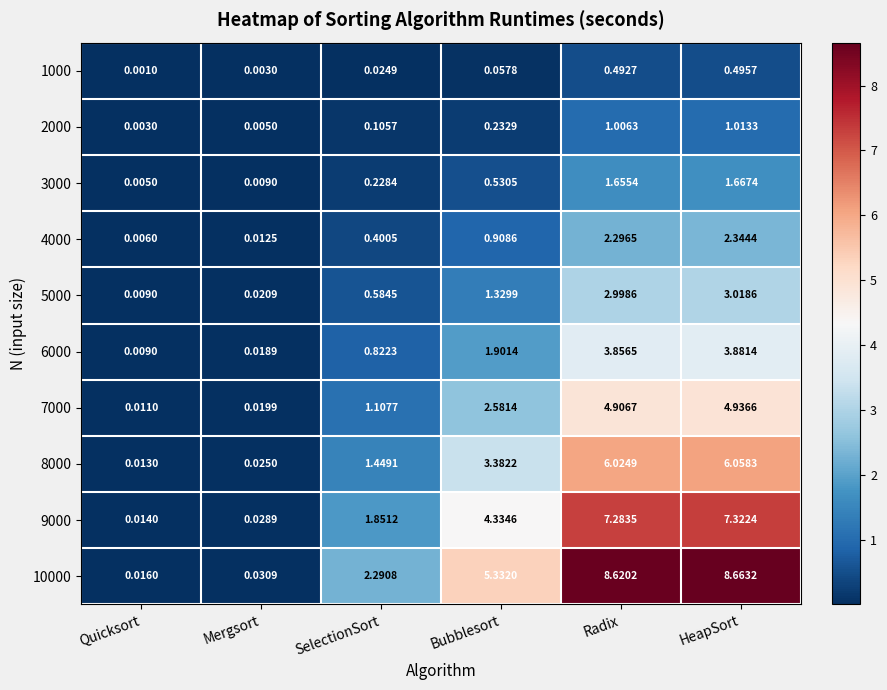

List the labels in order of 9000 value, smallest first.

Quicksort, Mergsort, SelectionSort, Bubblesort, Radix, HeapSort